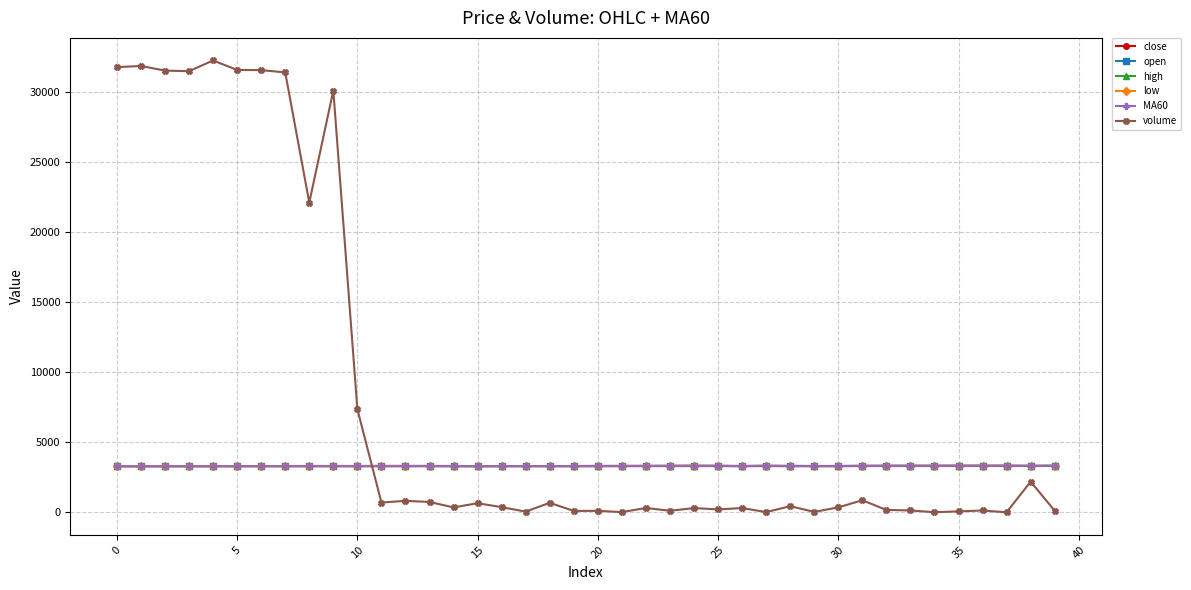

Which series has the largest total across all categories?

volume